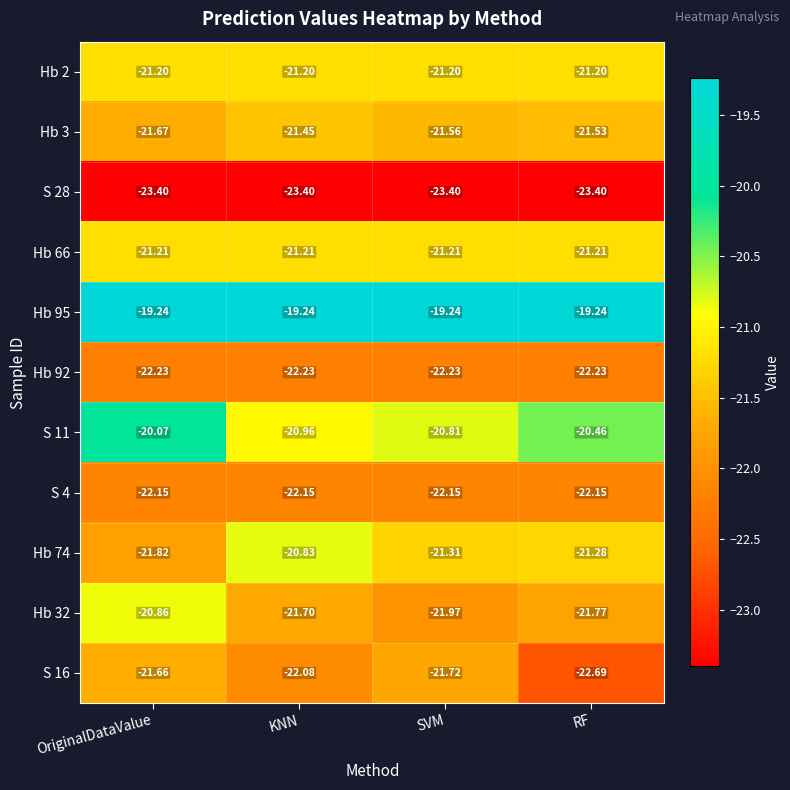

List the labels in order of Hb 74 value, smallest first.

OriginalDataValue, SVM, RF, KNN